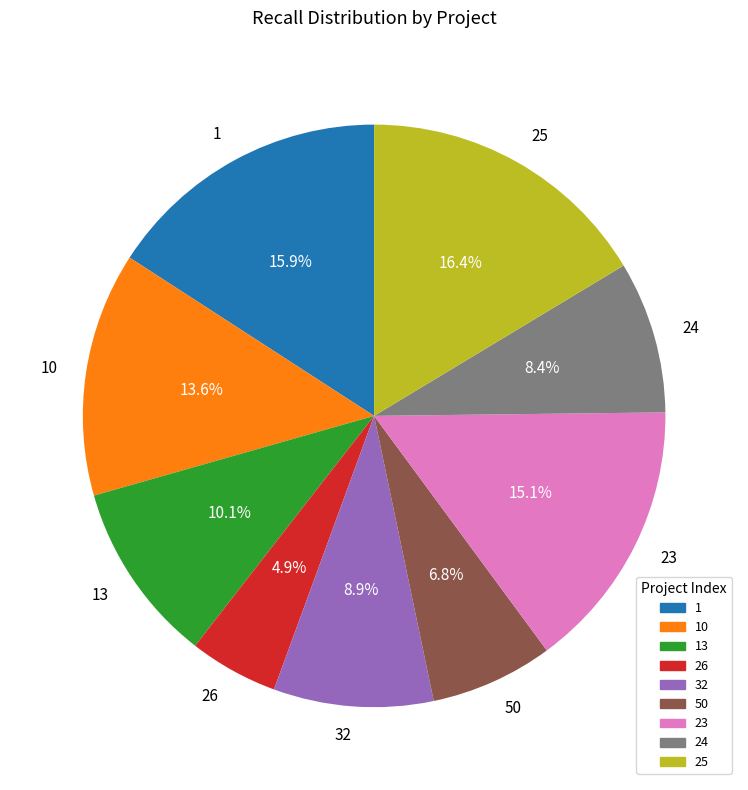

How many segments does this pie chart have?

9